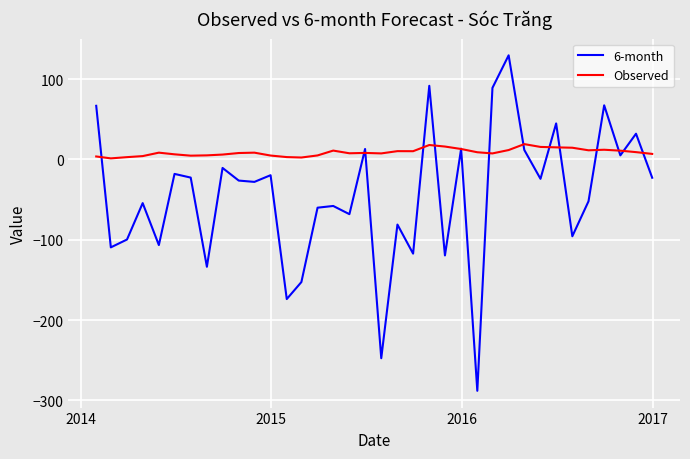

What is the average value of the Observed series?

8.8